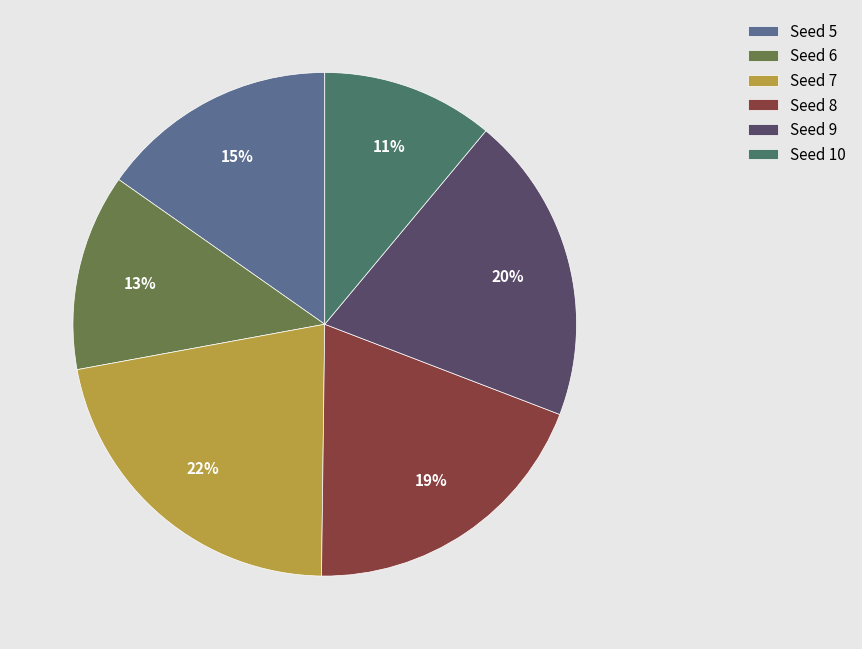

To the nearest percent, what percentage of the pie is Seed 7?

22%